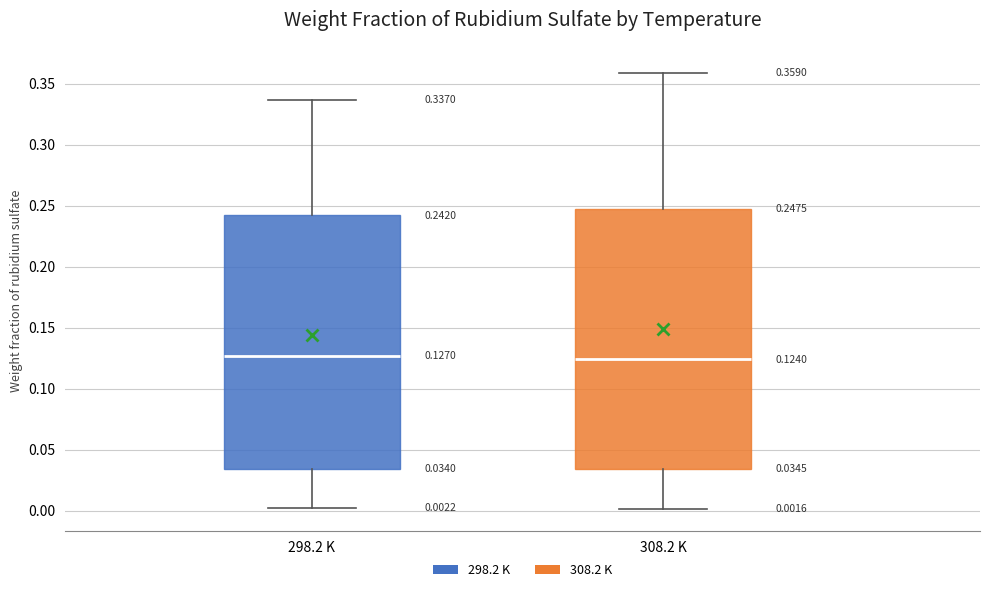

Which box is the tallest, from its lower edge to its upper edge?

308.2 K